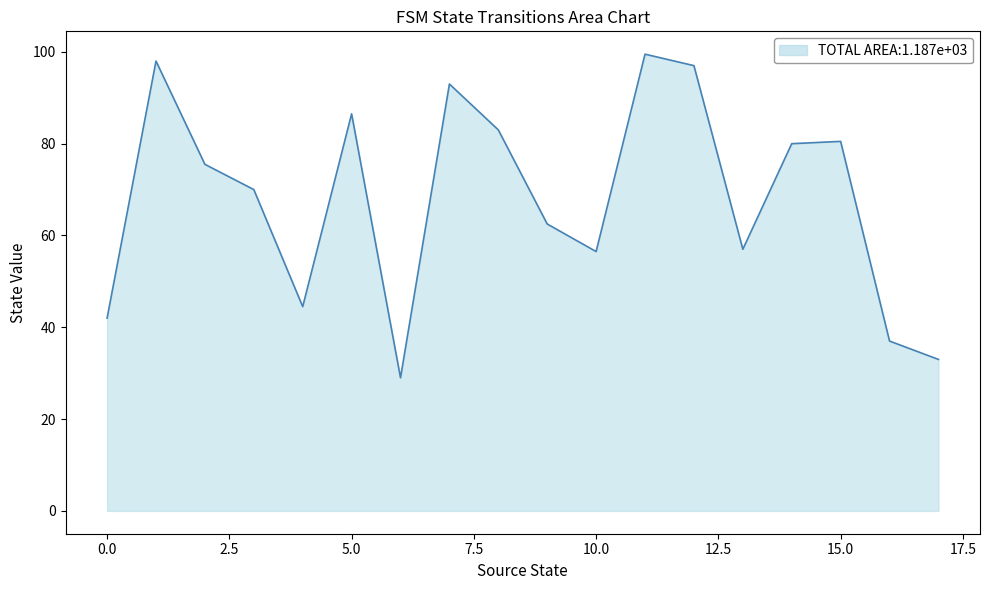

What is the smallest value displayed?

29.0